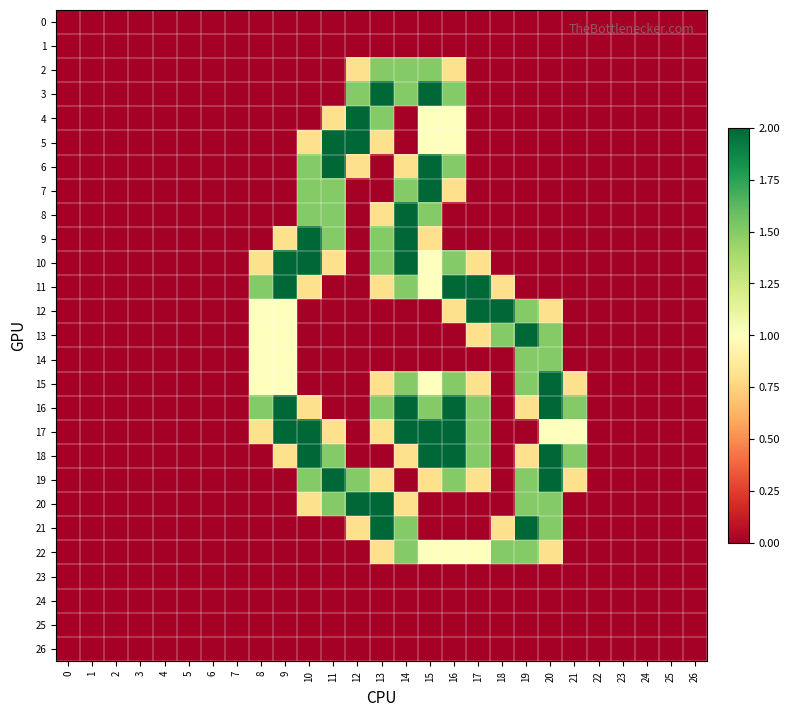

Reading right to left, extract all data points from this chart.

0: 26=0.0	25=0.0	24=0.0	23=0.0	22=0.0	21=0.0	20=0.0	19=0.0	18=0.0	17=0.0	16=0.0	15=0.0	14=0.0	13=0.0	12=0.0	11=0.0	10=0.0	9=0.0	8=0.0	7=0.0	6=0.0	5=0.0	4=0.0	3=0.0	2=0.0	1=0.0	0=0.0
1: 26=0.0	25=0.0	24=0.0	23=0.0	22=0.0	21=0.0	20=0.0	19=0.0	18=0.0	17=0.0	16=0.0	15=0.0	14=0.0	13=0.0	12=0.0	11=0.0	10=0.0	9=0.0	8=0.0	7=0.0	6=0.0	5=0.0	4=0.0	3=0.0	2=0.0	1=0.0	0=0.0
2: 26=0.0	25=0.0	24=0.0	23=0.0	22=0.0	21=0.0	20=0.0	19=0.0	18=0.0	17=0.0	16=0.8	15=1.5	14=1.5	13=1.5	12=0.8	11=0.0	10=0.0	9=0.0	8=0.0	7=0.0	6=0.0	5=0.0	4=0.0	3=0.0	2=0.0	1=0.0	0=0.0
3: 26=0.0	25=0.0	24=0.0	23=0.0	22=0.0	21=0.0	20=0.0	19=0.0	18=0.0	17=0.0	16=1.5	15=2.0	14=1.5	13=2.0	12=1.5	11=0.0	10=0.0	9=0.0	8=0.0	7=0.0	6=0.0	5=0.0	4=0.0	3=0.0	2=0.0	1=0.0	0=0.0
4: 26=0.0	25=0.0	24=0.0	23=0.0	22=0.0	21=0.0	20=0.0	19=0.0	18=0.0	17=0.0	16=1.0	15=1.0	14=0.0	13=1.5	12=2.0	11=0.8	10=0.0	9=0.0	8=0.0	7=0.0	6=0.0	5=0.0	4=0.0	3=0.0	2=0.0	1=0.0	0=0.0
5: 26=0.0	25=0.0	24=0.0	23=0.0	22=0.0	21=0.0	20=0.0	19=0.0	18=0.0	17=0.0	16=1.0	15=1.0	14=0.0	13=0.8	12=2.0	11=2.0	10=0.8	9=0.0	8=0.0	7=0.0	6=0.0	5=0.0	4=0.0	3=0.0	2=0.0	1=0.0	0=0.0
6: 26=0.0	25=0.0	24=0.0	23=0.0	22=0.0	21=0.0	20=0.0	19=0.0	18=0.0	17=0.0	16=1.5	15=2.0	14=0.8	13=0.0	12=0.8	11=2.0	10=1.5	9=0.0	8=0.0	7=0.0	6=0.0	5=0.0	4=0.0	3=0.0	2=0.0	1=0.0	0=0.0
7: 26=0.0	25=0.0	24=0.0	23=0.0	22=0.0	21=0.0	20=0.0	19=0.0	18=0.0	17=0.0	16=0.8	15=2.0	14=1.5	13=0.0	12=0.0	11=1.5	10=1.5	9=0.0	8=0.0	7=0.0	6=0.0	5=0.0	4=0.0	3=0.0	2=0.0	1=0.0	0=0.0
8: 26=0.0	25=0.0	24=0.0	23=0.0	22=0.0	21=0.0	20=0.0	19=0.0	18=0.0	17=0.0	16=0.0	15=1.5	14=2.0	13=0.8	12=0.0	11=1.5	10=1.5	9=0.0	8=0.0	7=0.0	6=0.0	5=0.0	4=0.0	3=0.0	2=0.0	1=0.0	0=0.0
9: 26=0.0	25=0.0	24=0.0	23=0.0	22=0.0	21=0.0	20=0.0	19=0.0	18=0.0	17=0.0	16=0.0	15=0.8	14=2.0	13=1.5	12=0.0	11=1.5	10=2.0	9=0.8	8=0.0	7=0.0	6=0.0	5=0.0	4=0.0	3=0.0	2=0.0	1=0.0	0=0.0
10: 26=0.0	25=0.0	24=0.0	23=0.0	22=0.0	21=0.0	20=0.0	19=0.0	18=0.0	17=0.8	16=1.5	15=1.0	14=2.0	13=1.5	12=0.0	11=0.8	10=2.0	9=2.0	8=0.8	7=0.0	6=0.0	5=0.0	4=0.0	3=0.0	2=0.0	1=0.0	0=0.0
11: 26=0.0	25=0.0	24=0.0	23=0.0	22=0.0	21=0.0	20=0.0	19=0.0	18=0.8	17=2.0	16=2.0	15=1.0	14=1.5	13=0.8	12=0.0	11=0.0	10=0.8	9=2.0	8=1.5	7=0.0	6=0.0	5=0.0	4=0.0	3=0.0	2=0.0	1=0.0	0=0.0
12: 26=0.0	25=0.0	24=0.0	23=0.0	22=0.0	21=0.0	20=0.8	19=1.5	18=2.0	17=2.0	16=0.8	15=0.0	14=0.0	13=0.0	12=0.0	11=0.0	10=0.0	9=1.0	8=1.0	7=0.0	6=0.0	5=0.0	4=0.0	3=0.0	2=0.0	1=0.0	0=0.0
13: 26=0.0	25=0.0	24=0.0	23=0.0	22=0.0	21=0.0	20=1.5	19=2.0	18=1.5	17=0.8	16=0.0	15=0.0	14=0.0	13=0.0	12=0.0	11=0.0	10=0.0	9=1.0	8=1.0	7=0.0	6=0.0	5=0.0	4=0.0	3=0.0	2=0.0	1=0.0	0=0.0
14: 26=0.0	25=0.0	24=0.0	23=0.0	22=0.0	21=0.0	20=1.5	19=1.5	18=0.0	17=0.0	16=0.0	15=0.0	14=0.0	13=0.0	12=0.0	11=0.0	10=0.0	9=1.0	8=1.0	7=0.0	6=0.0	5=0.0	4=0.0	3=0.0	2=0.0	1=0.0	0=0.0
15: 26=0.0	25=0.0	24=0.0	23=0.0	22=0.0	21=0.8	20=2.0	19=1.5	18=0.0	17=0.8	16=1.5	15=1.0	14=1.5	13=0.8	12=0.0	11=0.0	10=0.0	9=1.0	8=1.0	7=0.0	6=0.0	5=0.0	4=0.0	3=0.0	2=0.0	1=0.0	0=0.0
16: 26=0.0	25=0.0	24=0.0	23=0.0	22=0.0	21=1.5	20=2.0	19=0.8	18=0.0	17=1.5	16=2.0	15=1.5	14=2.0	13=1.5	12=0.0	11=0.0	10=0.8	9=2.0	8=1.5	7=0.0	6=0.0	5=0.0	4=0.0	3=0.0	2=0.0	1=0.0	0=0.0
17: 26=0.0	25=0.0	24=0.0	23=0.0	22=0.0	21=1.0	20=1.0	19=0.0	18=0.0	17=1.5	16=2.0	15=2.0	14=2.0	13=0.8	12=0.0	11=0.8	10=2.0	9=2.0	8=0.8	7=0.0	6=0.0	5=0.0	4=0.0	3=0.0	2=0.0	1=0.0	0=0.0
18: 26=0.0	25=0.0	24=0.0	23=0.0	22=0.0	21=1.5	20=2.0	19=0.8	18=0.0	17=1.5	16=2.0	15=2.0	14=0.8	13=0.0	12=0.0	11=1.5	10=2.0	9=0.8	8=0.0	7=0.0	6=0.0	5=0.0	4=0.0	3=0.0	2=0.0	1=0.0	0=0.0
19: 26=0.0	25=0.0	24=0.0	23=0.0	22=0.0	21=0.8	20=2.0	19=1.5	18=0.0	17=0.8	16=1.5	15=0.8	14=0.0	13=0.8	12=1.5	11=2.0	10=1.5	9=0.0	8=0.0	7=0.0	6=0.0	5=0.0	4=0.0	3=0.0	2=0.0	1=0.0	0=0.0
20: 26=0.0	25=0.0	24=0.0	23=0.0	22=0.0	21=0.0	20=1.5	19=1.5	18=0.0	17=0.0	16=0.0	15=0.0	14=0.8	13=2.0	12=2.0	11=1.5	10=0.8	9=0.0	8=0.0	7=0.0	6=0.0	5=0.0	4=0.0	3=0.0	2=0.0	1=0.0	0=0.0
21: 26=0.0	25=0.0	24=0.0	23=0.0	22=0.0	21=0.0	20=1.5	19=2.0	18=0.8	17=0.0	16=0.0	15=0.0	14=1.5	13=2.0	12=0.8	11=0.0	10=0.0	9=0.0	8=0.0	7=0.0	6=0.0	5=0.0	4=0.0	3=0.0	2=0.0	1=0.0	0=0.0
22: 26=0.0	25=0.0	24=0.0	23=0.0	22=0.0	21=0.0	20=0.8	19=1.5	18=1.5	17=1.0	16=1.0	15=1.0	14=1.5	13=0.8	12=0.0	11=0.0	10=0.0	9=0.0	8=0.0	7=0.0	6=0.0	5=0.0	4=0.0	3=0.0	2=0.0	1=0.0	0=0.0
23: 26=0.0	25=0.0	24=0.0	23=0.0	22=0.0	21=0.0	20=0.0	19=0.0	18=0.0	17=0.0	16=0.0	15=0.0	14=0.0	13=0.0	12=0.0	11=0.0	10=0.0	9=0.0	8=0.0	7=0.0	6=0.0	5=0.0	4=0.0	3=0.0	2=0.0	1=0.0	0=0.0
24: 26=0.0	25=0.0	24=0.0	23=0.0	22=0.0	21=0.0	20=0.0	19=0.0	18=0.0	17=0.0	16=0.0	15=0.0	14=0.0	13=0.0	12=0.0	11=0.0	10=0.0	9=0.0	8=0.0	7=0.0	6=0.0	5=0.0	4=0.0	3=0.0	2=0.0	1=0.0	0=0.0
25: 26=0.0	25=0.0	24=0.0	23=0.0	22=0.0	21=0.0	20=0.0	19=0.0	18=0.0	17=0.0	16=0.0	15=0.0	14=0.0	13=0.0	12=0.0	11=0.0	10=0.0	9=0.0	8=0.0	7=0.0	6=0.0	5=0.0	4=0.0	3=0.0	2=0.0	1=0.0	0=0.0
26: 26=0.0	25=0.0	24=0.0	23=0.0	22=0.0	21=0.0	20=0.0	19=0.0	18=0.0	17=0.0	16=0.0	15=0.0	14=0.0	13=0.0	12=0.0	11=0.0	10=0.0	9=0.0	8=0.0	7=0.0	6=0.0	5=0.0	4=0.0	3=0.0	2=0.0	1=0.0	0=0.0